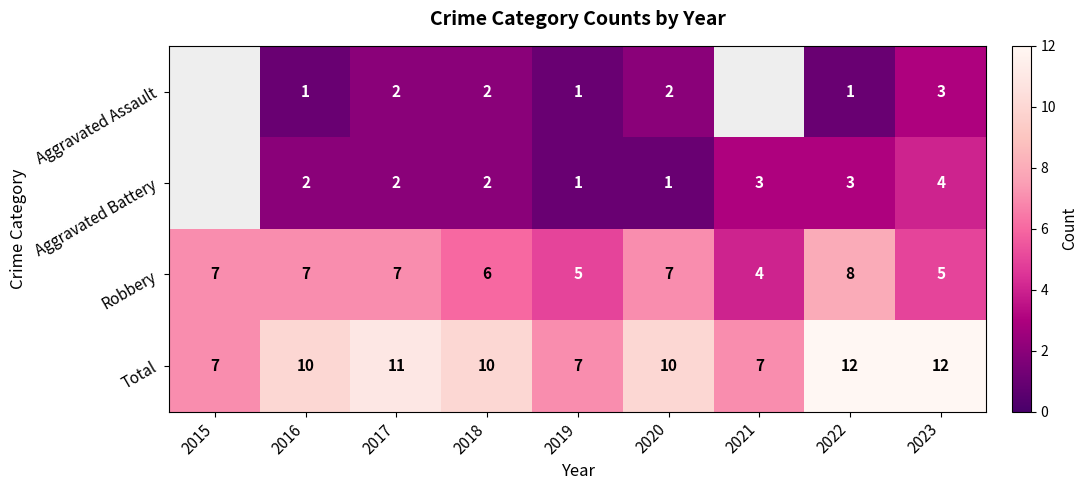

Is it true that Total equals 14 at 2020?

False